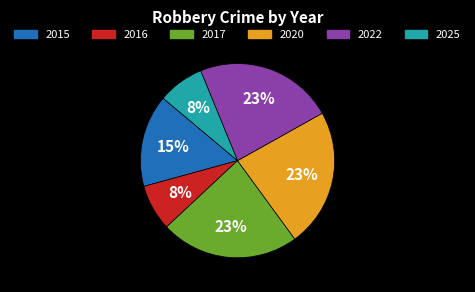

To the nearest percent, what is the difference between the largest and smallest slice percentages?

15%